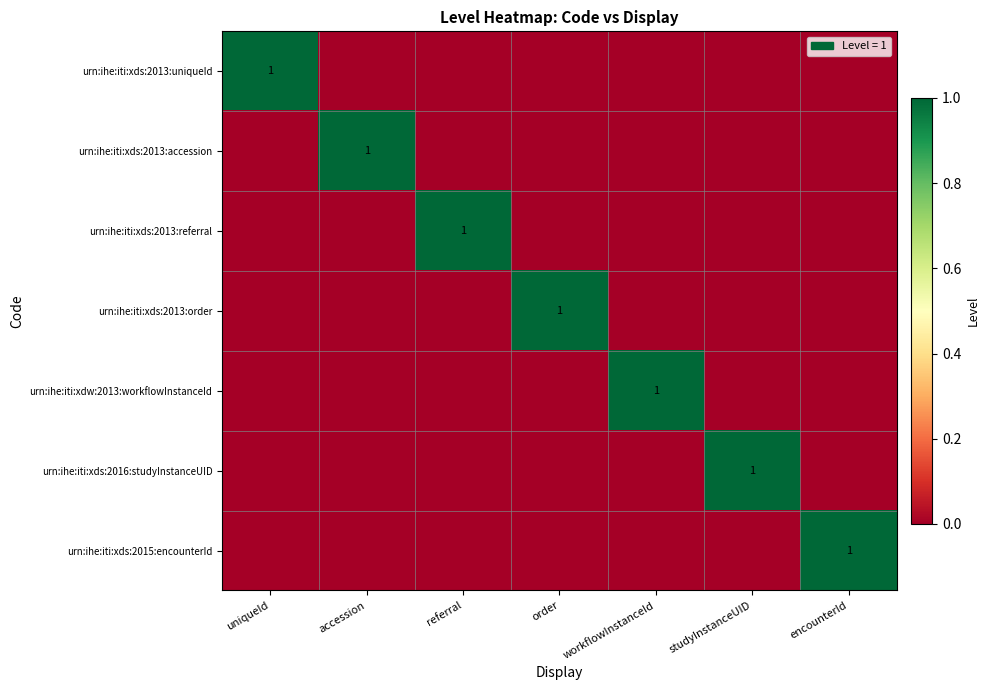

True or false: urn:ihe:iti:xds:2013:order has a value of 2 at order.

False